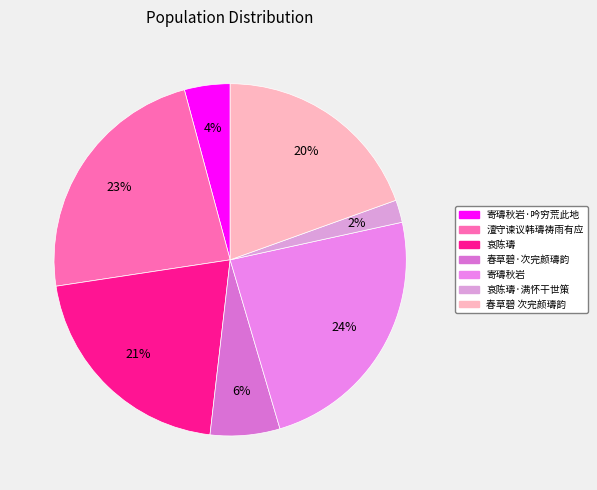

How many segments does this pie chart have?

7